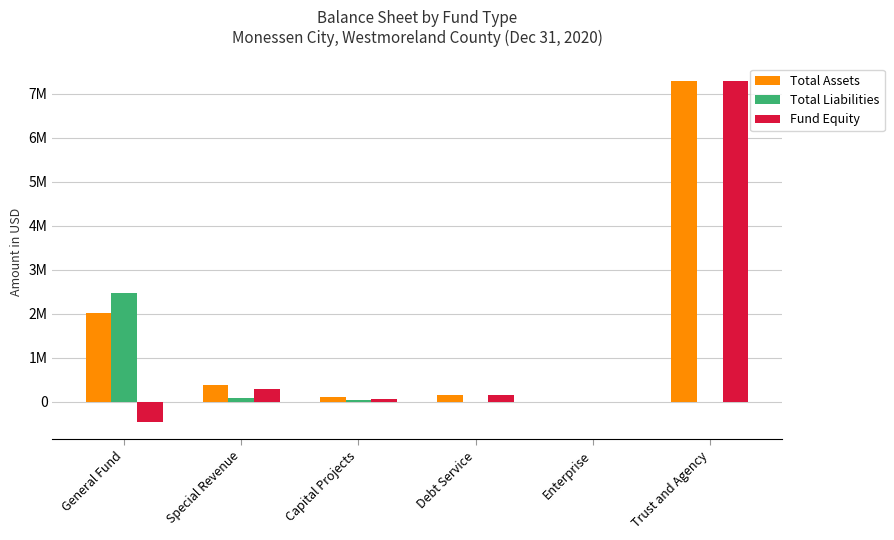

Which series has the largest range (max minus min)?

Fund Equity